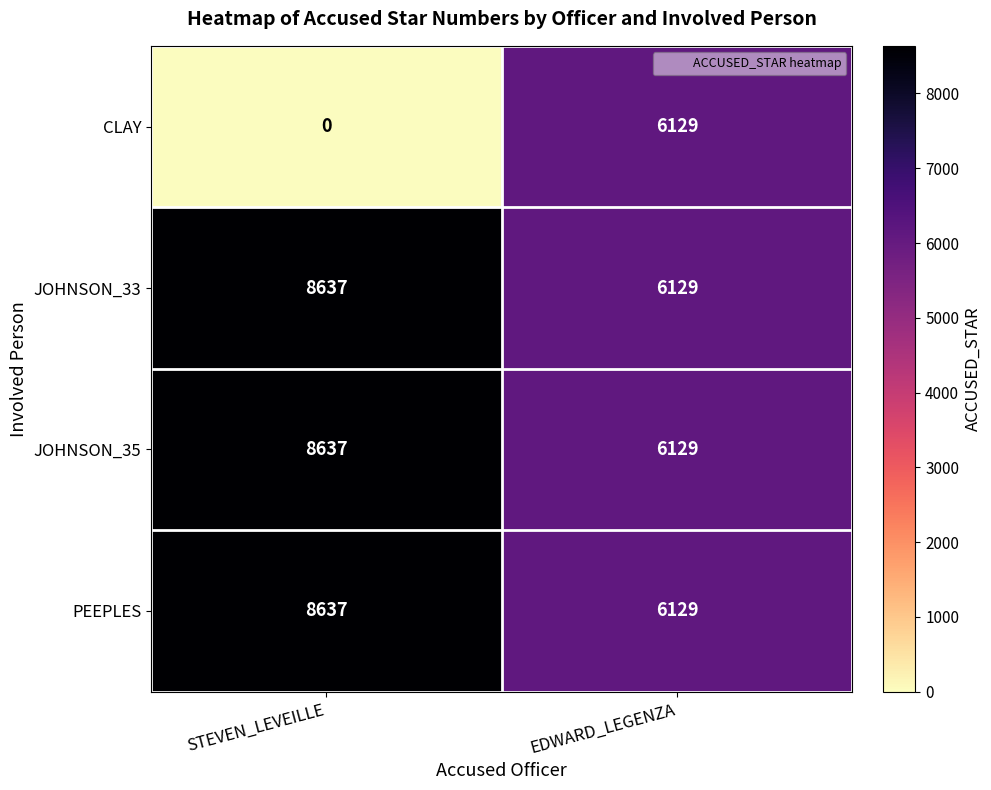

Between STEVEN_LEVEILLE and EDWARD_LEGENZA, which series saw the biggest shift?

CLAY